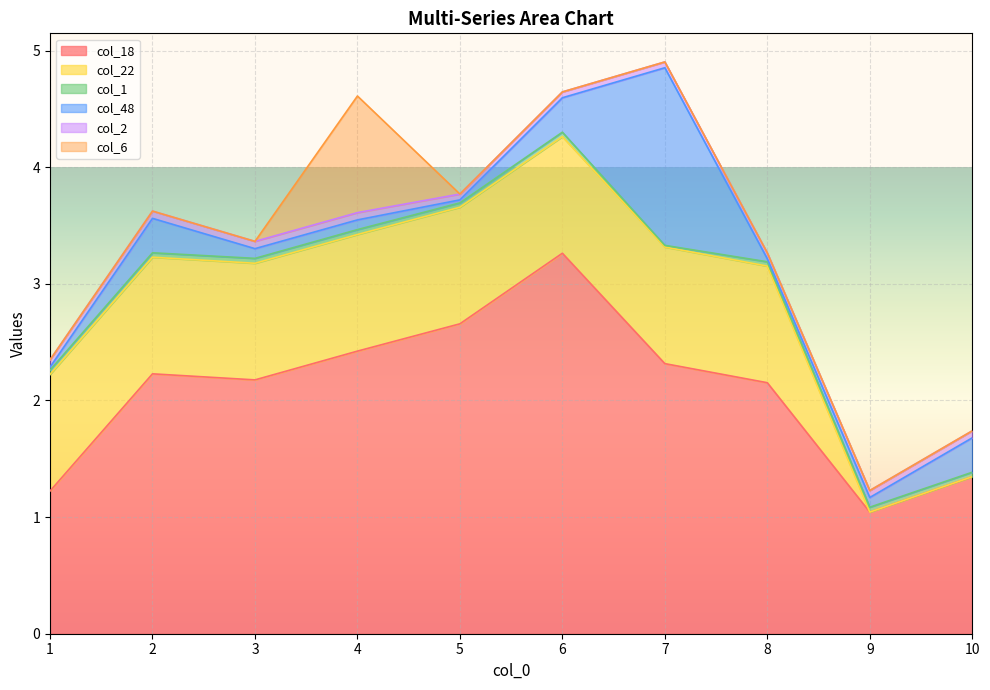

Between which two adjacent categories do col_48 and col_2 first intersect?

1 and 2